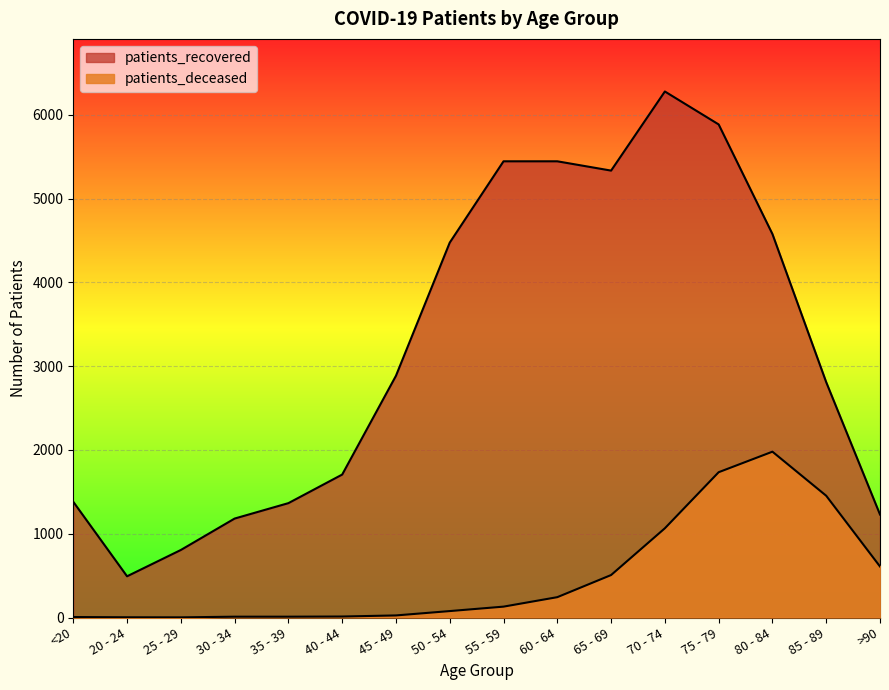

Which series has the largest range (max minus min)?

patients_recovered